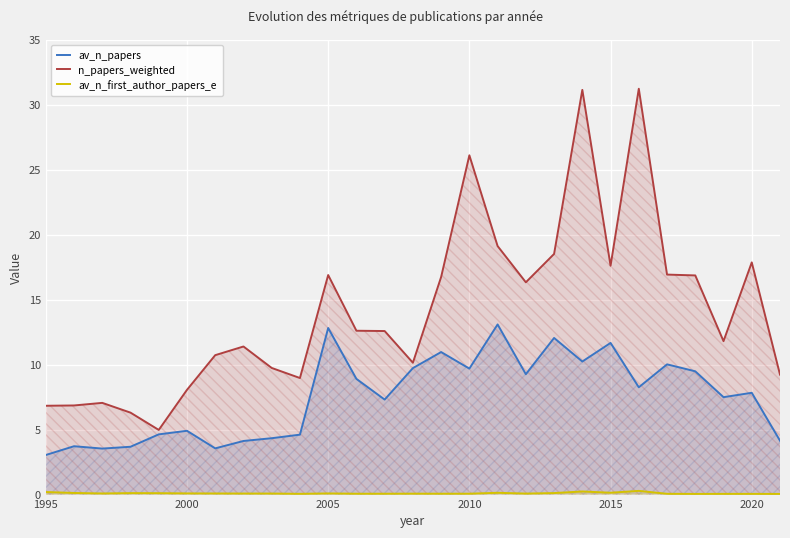

The n_papers_weighted series shows 17.9 at 2020. True or false?

True